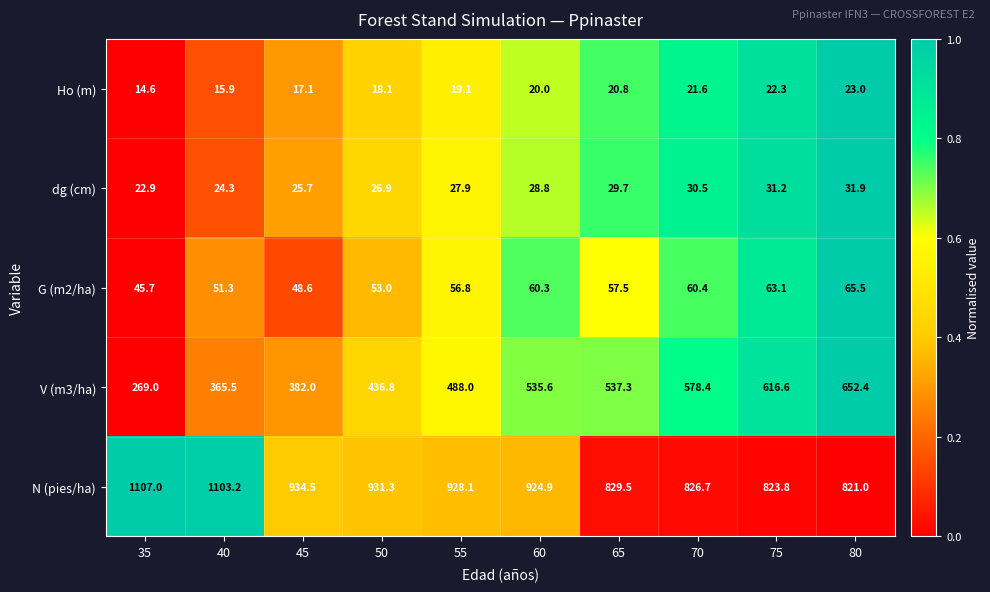

The value of N (pies/ha) at 40 is 1103.2. True or false?

True